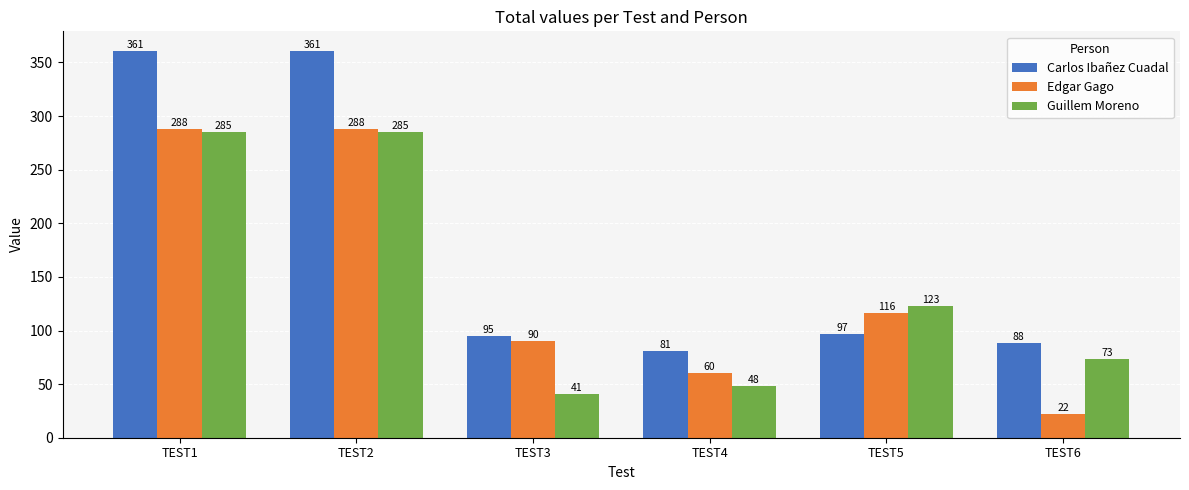

At TEST6, list the series in order from largest to smallest.

Carlos Ibañez Cuadal, Guillem Moreno, Edgar Gago